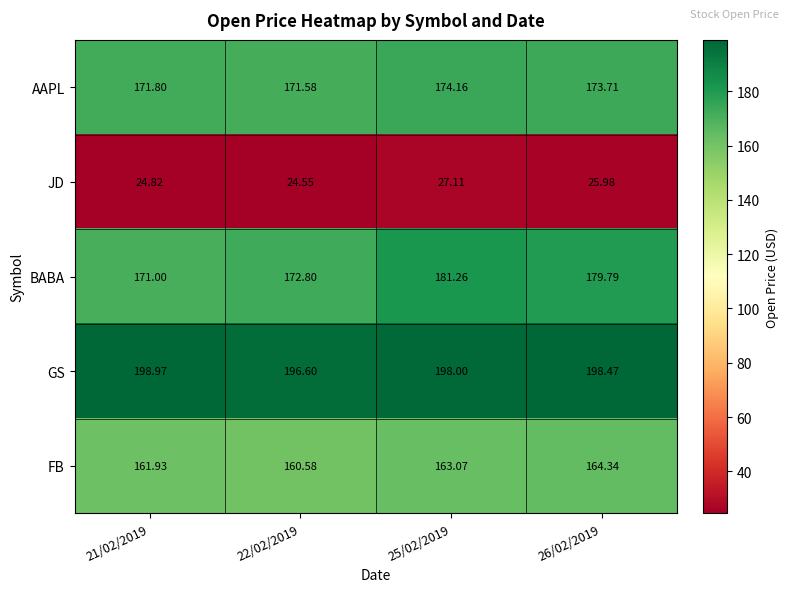

Which series changed the most between 25/02/2019 and 26/02/2019?

BABA